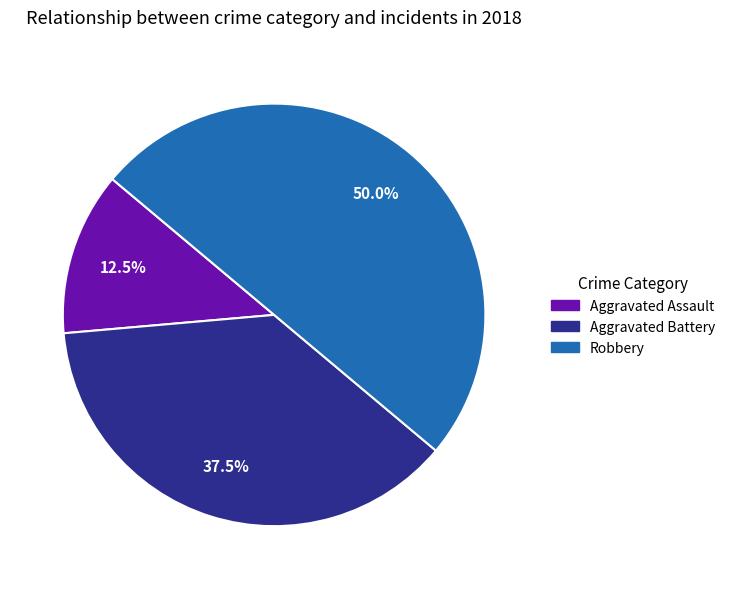

Is it true that Aggravated Battery is 29% of the pie?

False